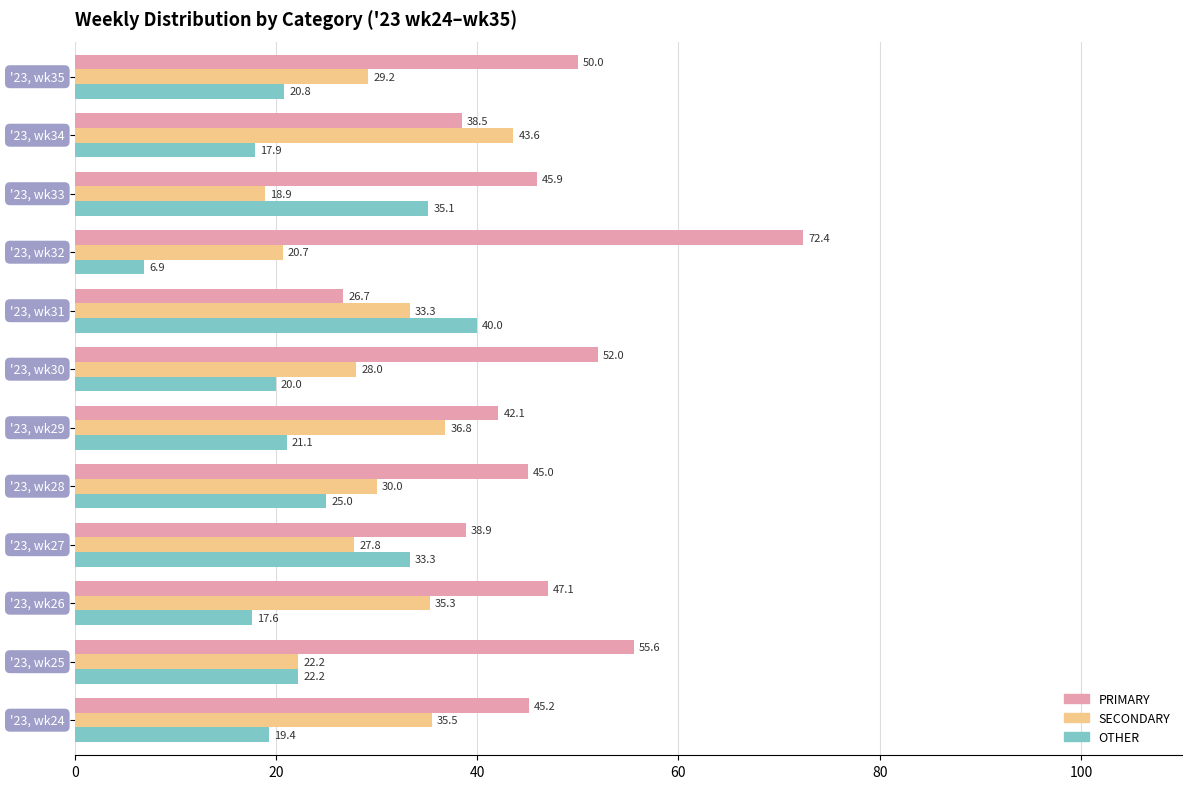

Rank the series by their maximum value, from highest to lowest.

PRIMARY, SECONDARY, OTHER